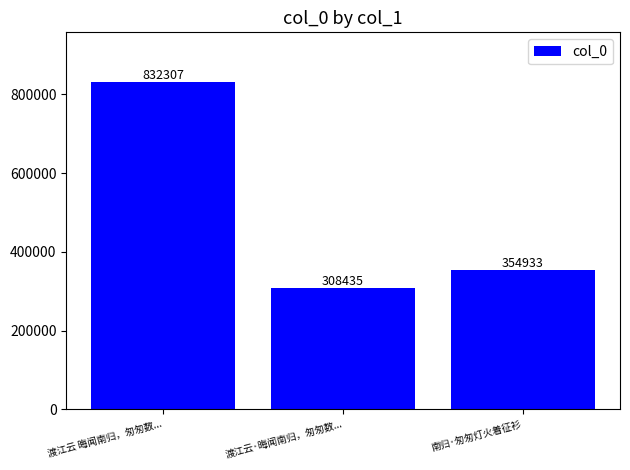

Reading right to left, transcribe all the data shown in this chart.

南归·匆匆灯火着征衫=354933	渡江云·晦闻南归，匆匆数...=308435	渡江云 晦闻南归，匆匆数...=832307